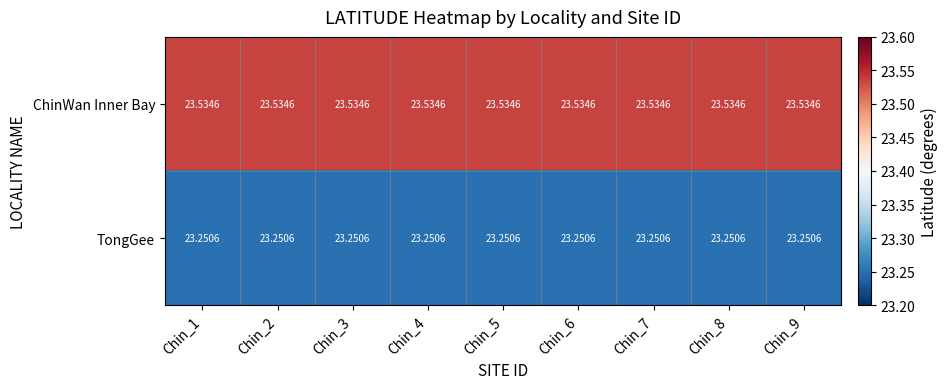

At how many categories does at least one series exceed 23?

9